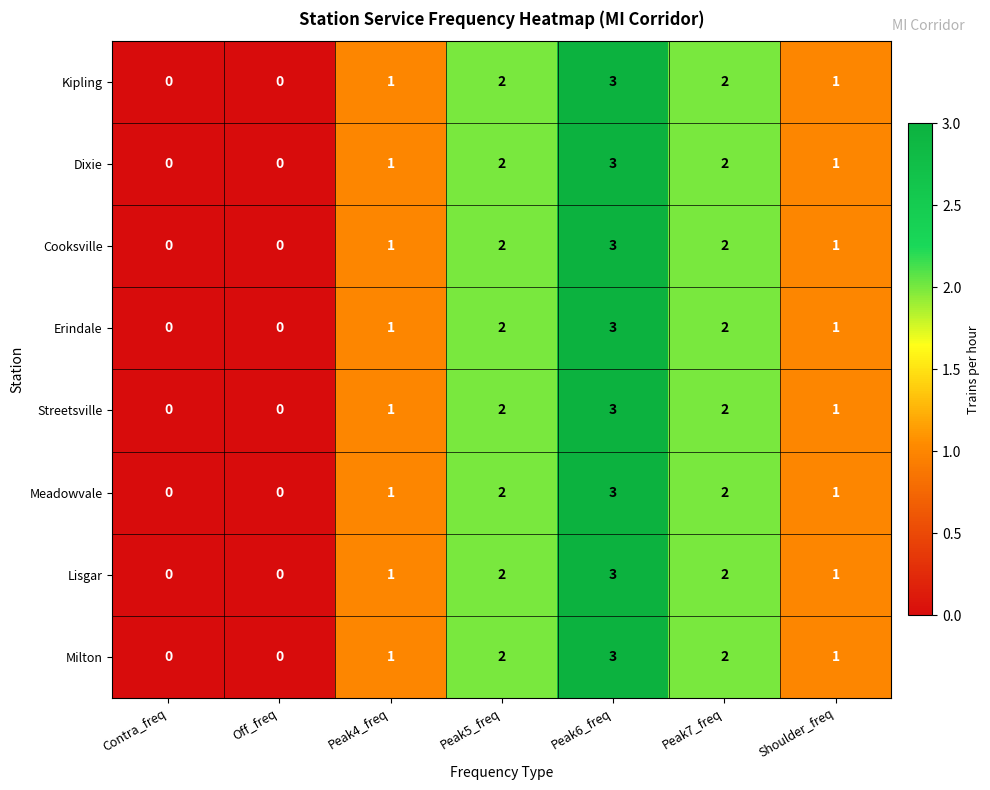

Count the Cooksville values in the range 0 to 2.

6